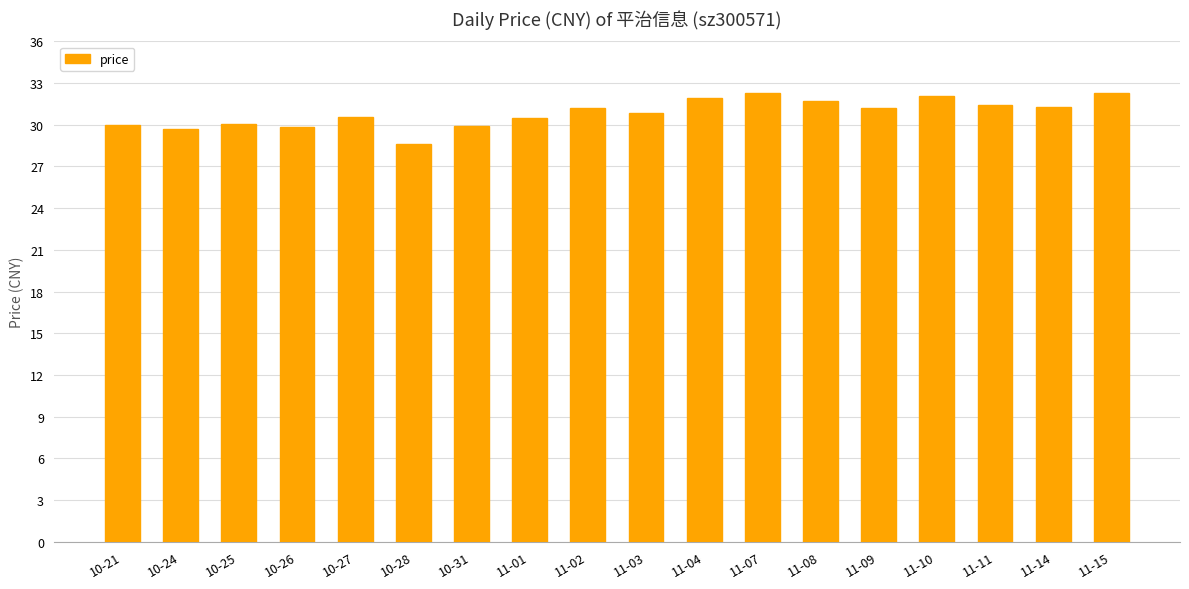

What is the difference between the second highest and second lowest values?

2.6